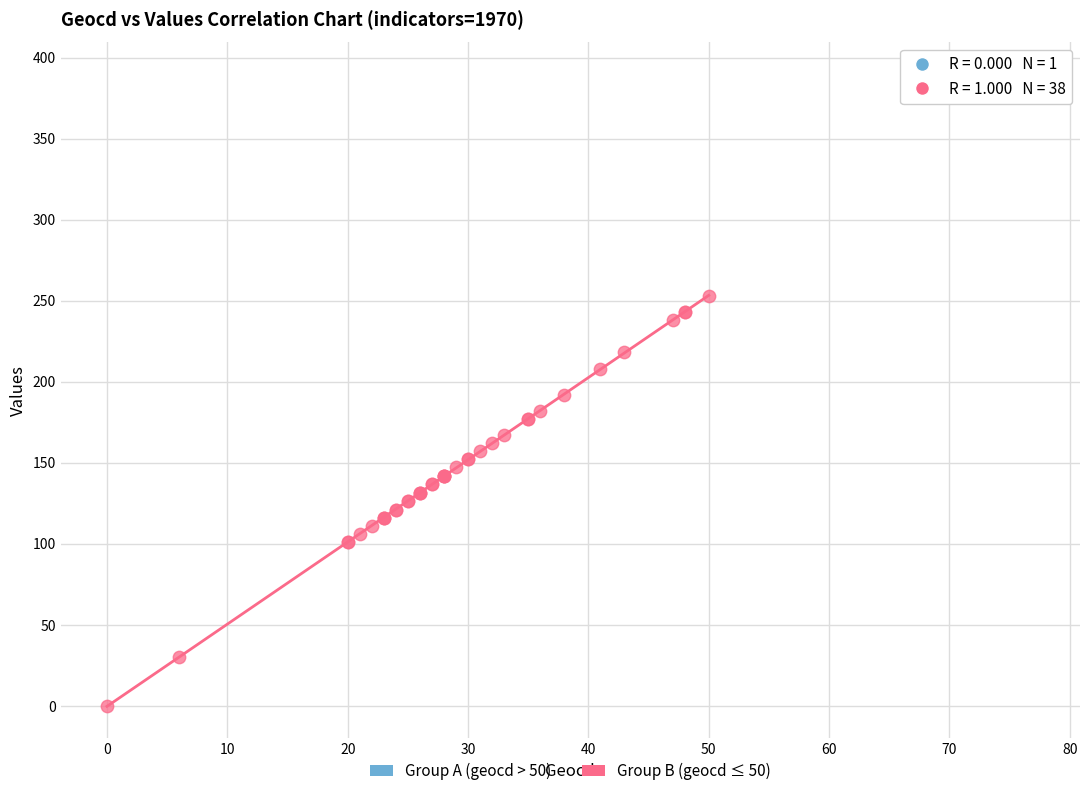

What are all the series names shown in the legend?

Group A (geocd > 50), Group B (geocd ≤ 50)